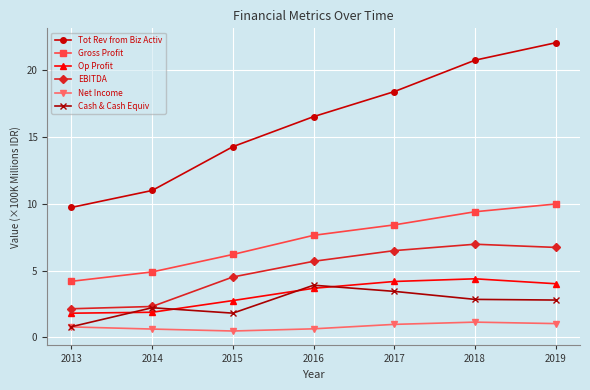

Between 2016 and 2018, which series saw the biggest shift?

Tot Rev from Biz Activ